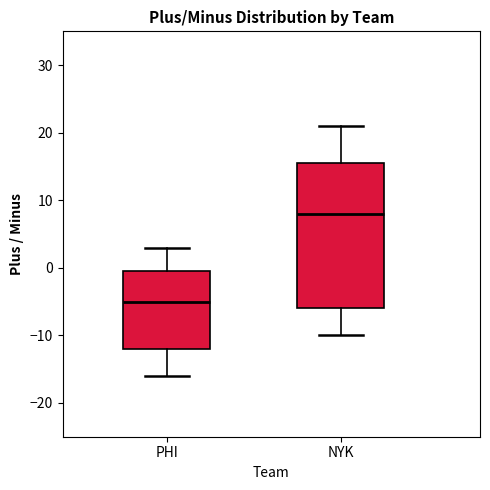

Which box's median line is the highest?

NYK